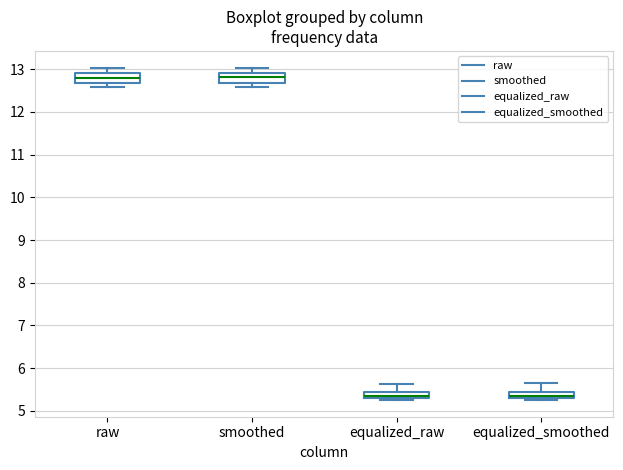

Where does the upper whisker of the box for equalized_smoothed end on the y-axis? The values are not printed on the chart, so give them approximately, as read against the axis.

5.6